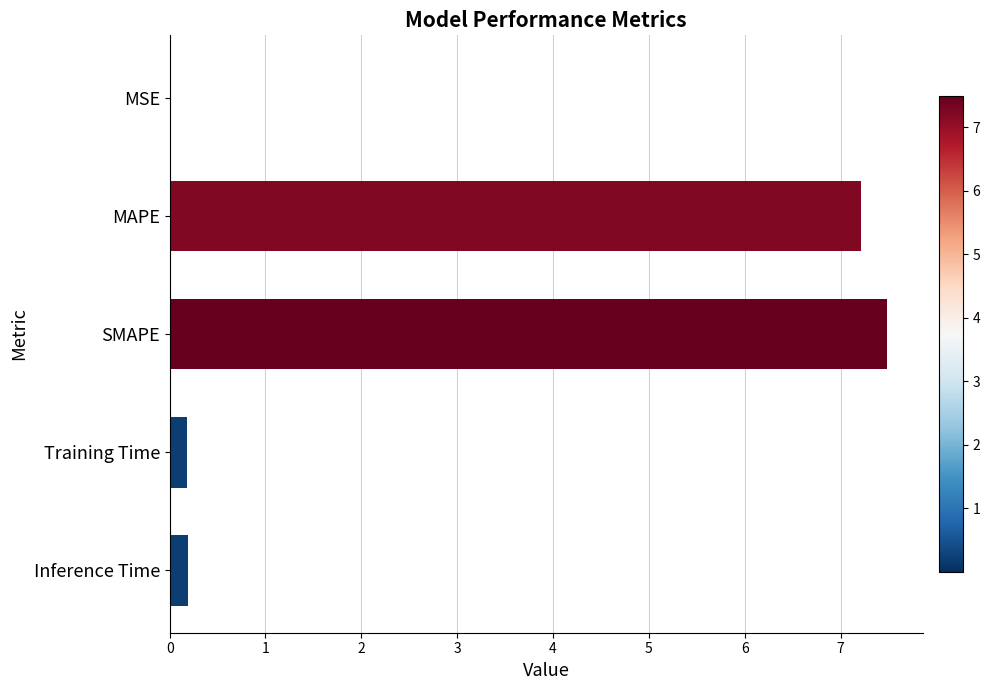

The chart shows a value of 7.2 at MAPE. True or false?

True